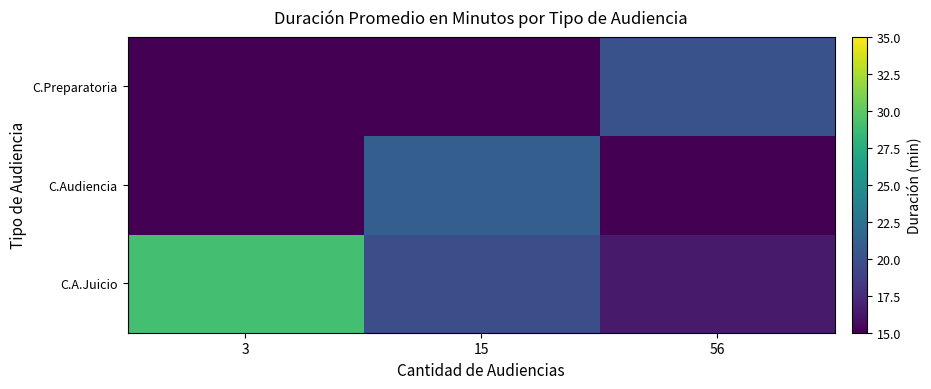

At how many categories does at least one series exceed 27?

1